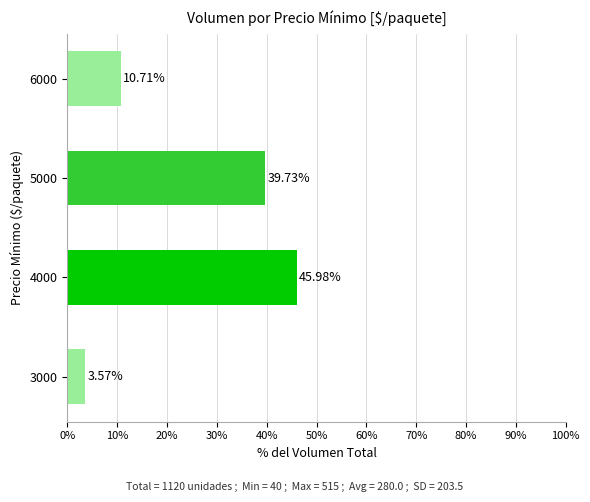

What is the difference between the maximum and second lowest values?

35.3